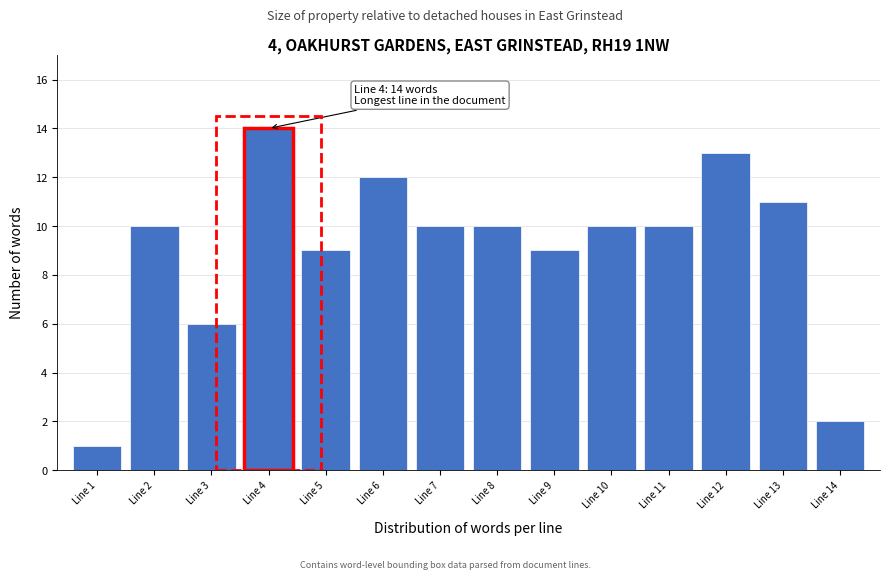

Reading left to right, list all the values displayed in this chart.

1	10	6	14	9	12	10	10	9	10	10	13	11	2